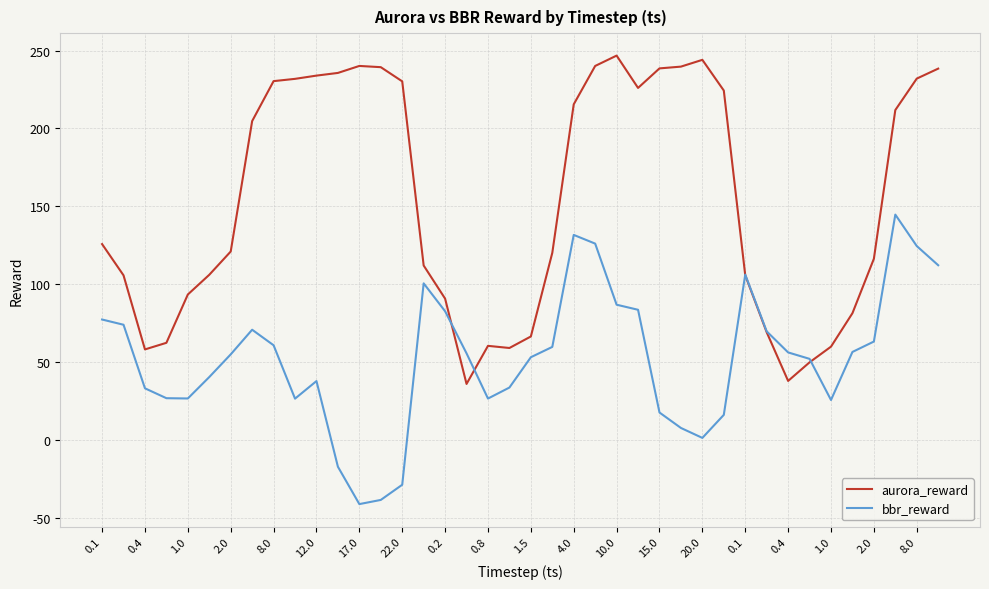

What is the minimum value shown in the chart?

-40.8